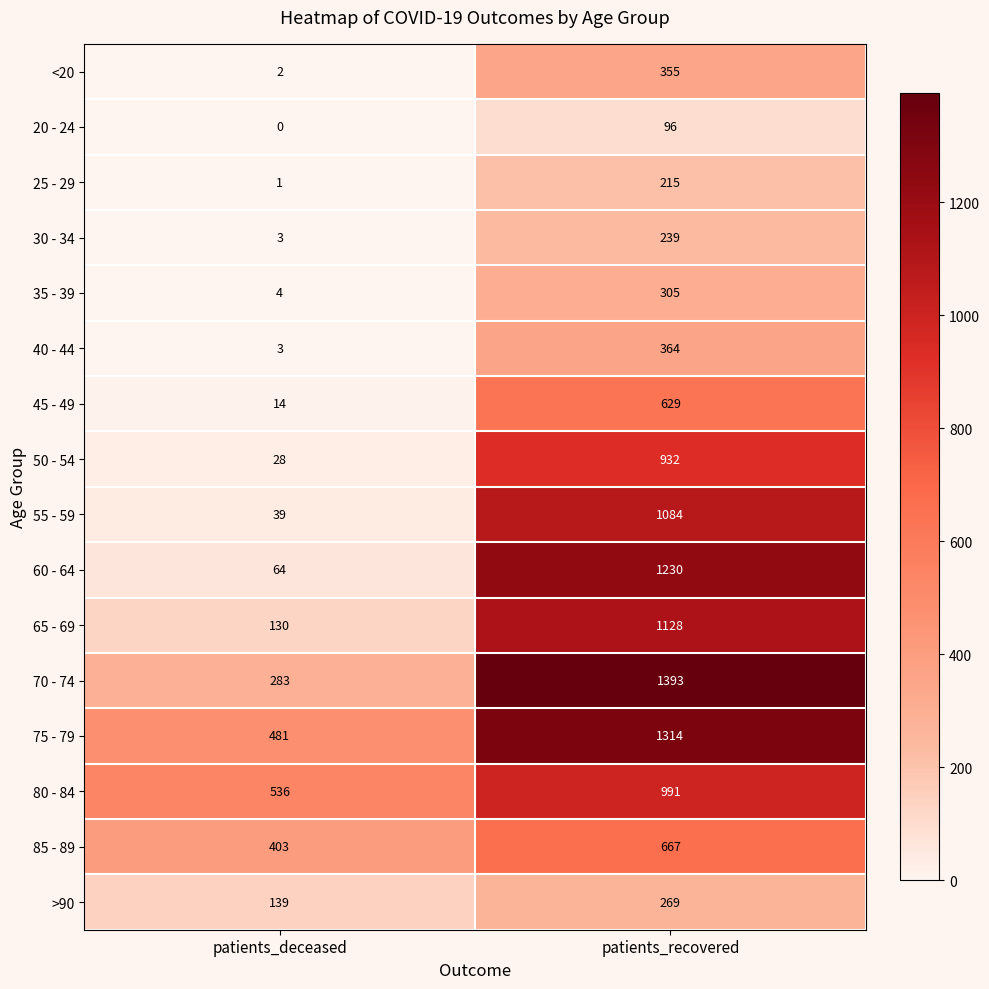

True or false: 40 - 44 has a value of 96 at patients_recovered.

False